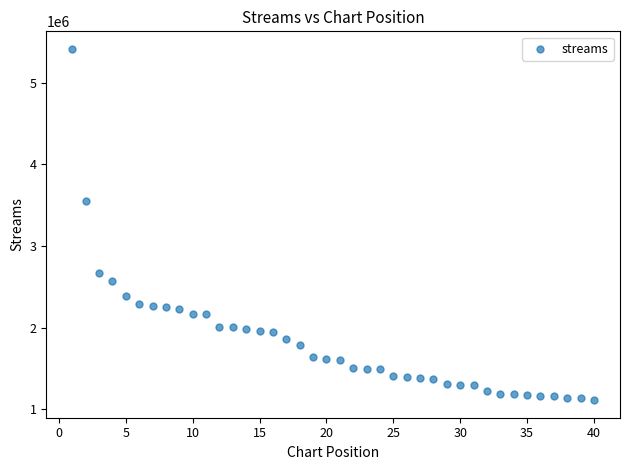

What Y value in the scatter plot is closest to 3262607?

3550840